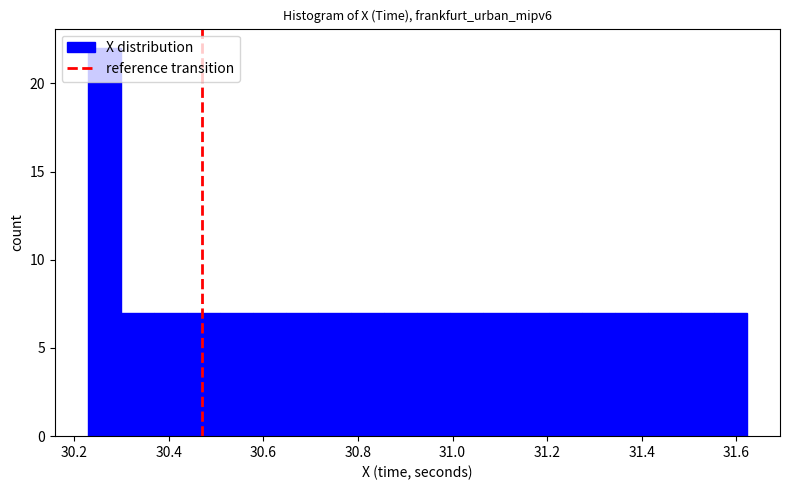

Read against the x-axis, roughly where is the centre of the tallest bar?

30.26